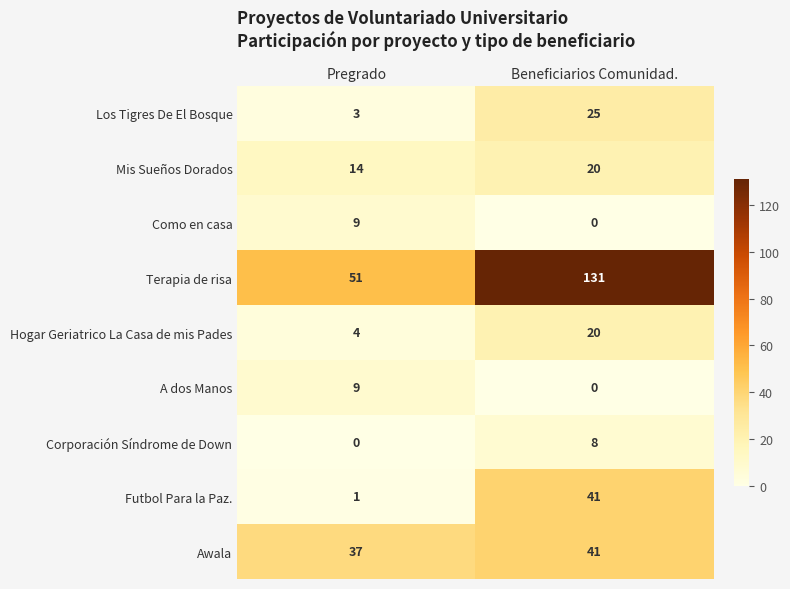

Read the Los Tigres De El Bosque value at Pregrado, to the nearest 5.

5